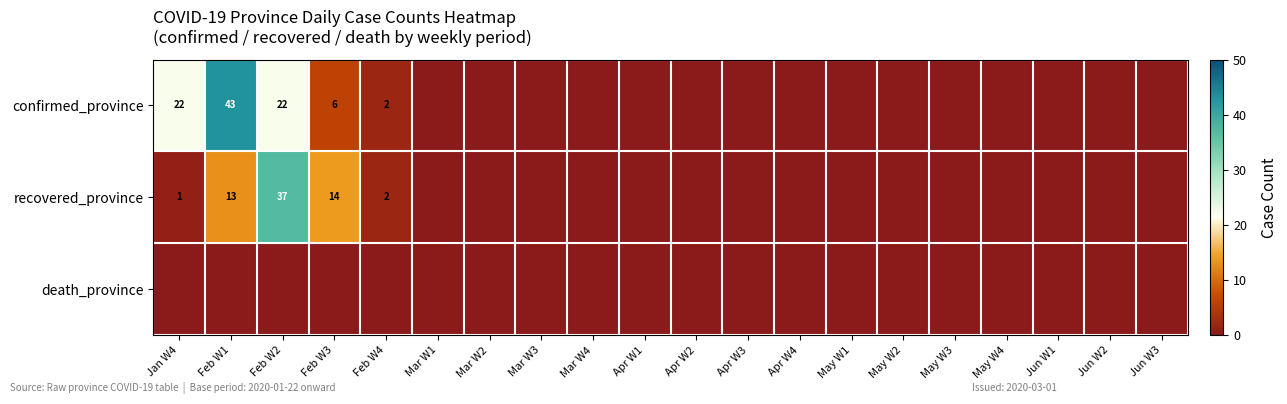

Rank the categories by recovered_province value from lowest to highest.

Mar W1, Mar W2, Mar W3, Mar W4, Apr W1, Apr W2, Apr W3, Apr W4, May W1, May W2, May W3, May W4, Jun W1, Jun W2, Jun W3, Jan W4, Feb W4, Feb W1, Feb W3, Feb W2